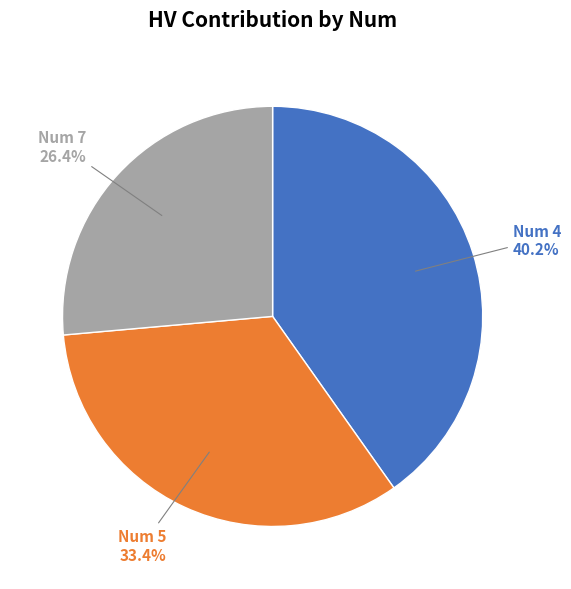

Between Num 5 and Num 7, which is larger?

Num 5